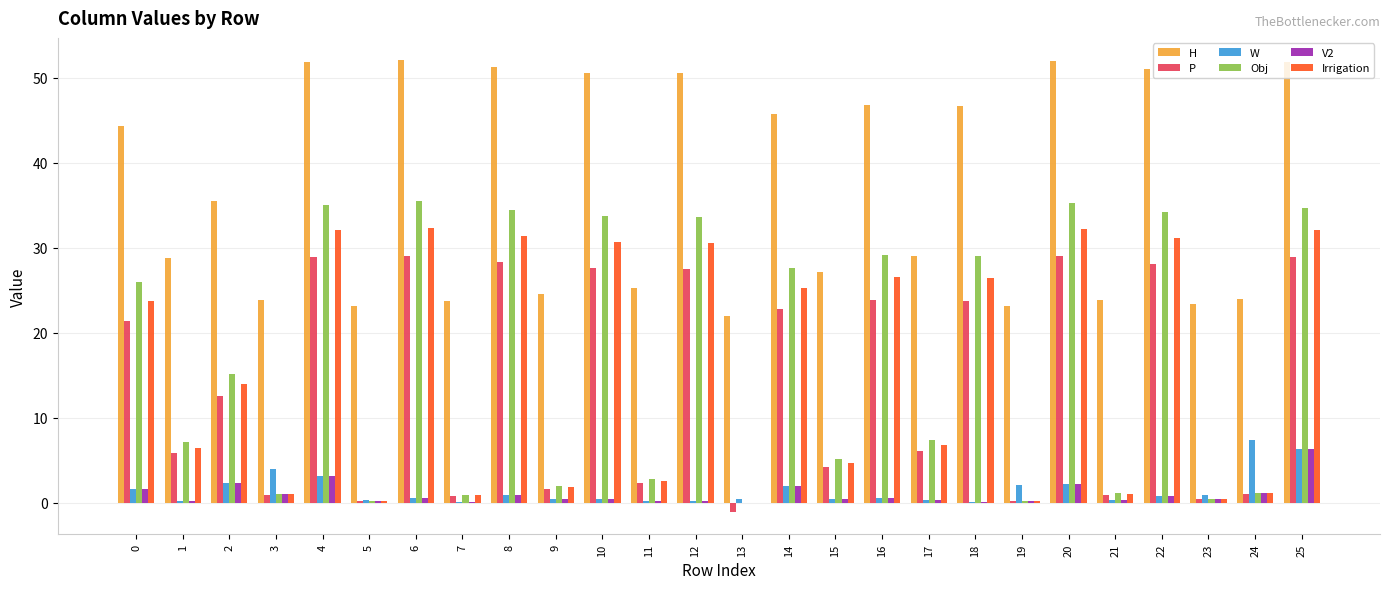

Are the bars grouped side by side (vs. stacked)?

Yes